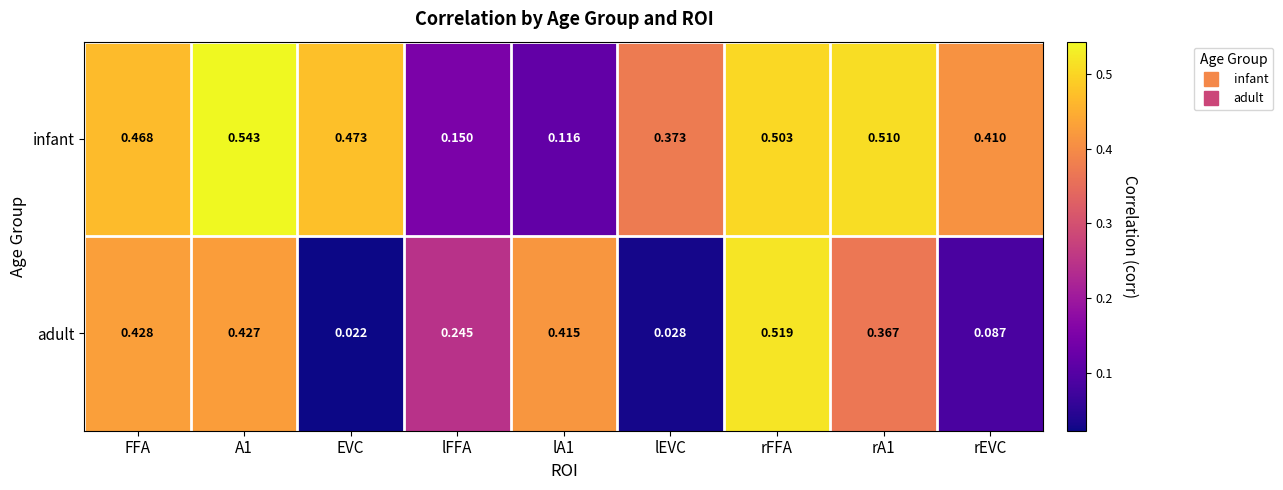

Which series changed the most between A1 and rEVC?

adult